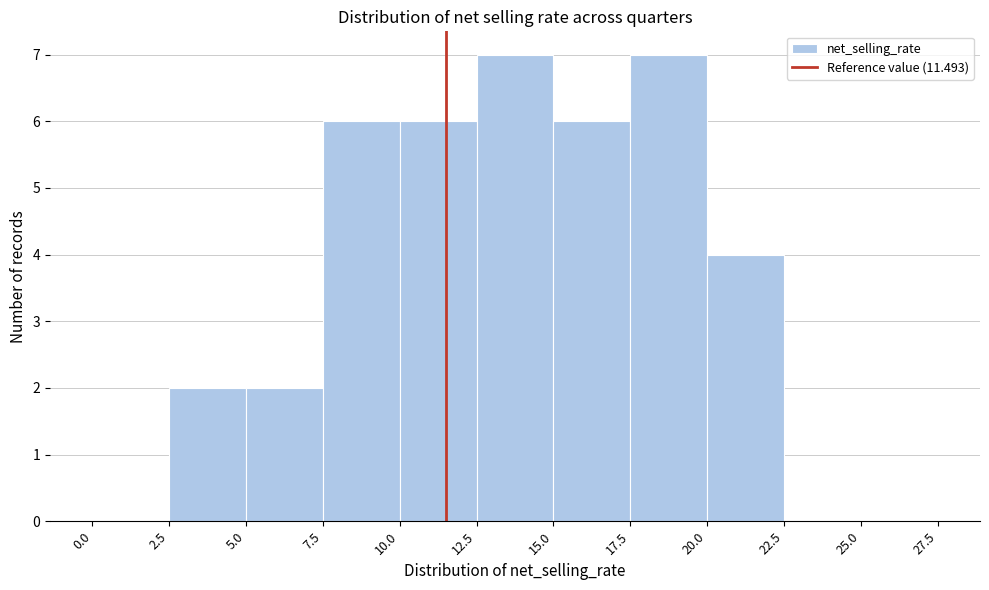

Reading left to right, transcribe this chart: for each bar, give the range it covers on the x-axis and its height. The values are not printed on the chart, so give them approximately, as read against the axis.

0.0 to 2.5: 0
2.5 to 5.0: 2
5.0 to 7.5: 2
7.5 to 10.0: 6
10.0 to 12.5: 6
12.5 to 15.0: 7
15.0 to 17.5: 6
17.5 to 20.0: 7
20.0 to 22.5: 4
22.5 to 25.0: 0
25.0 to 27.5: 0